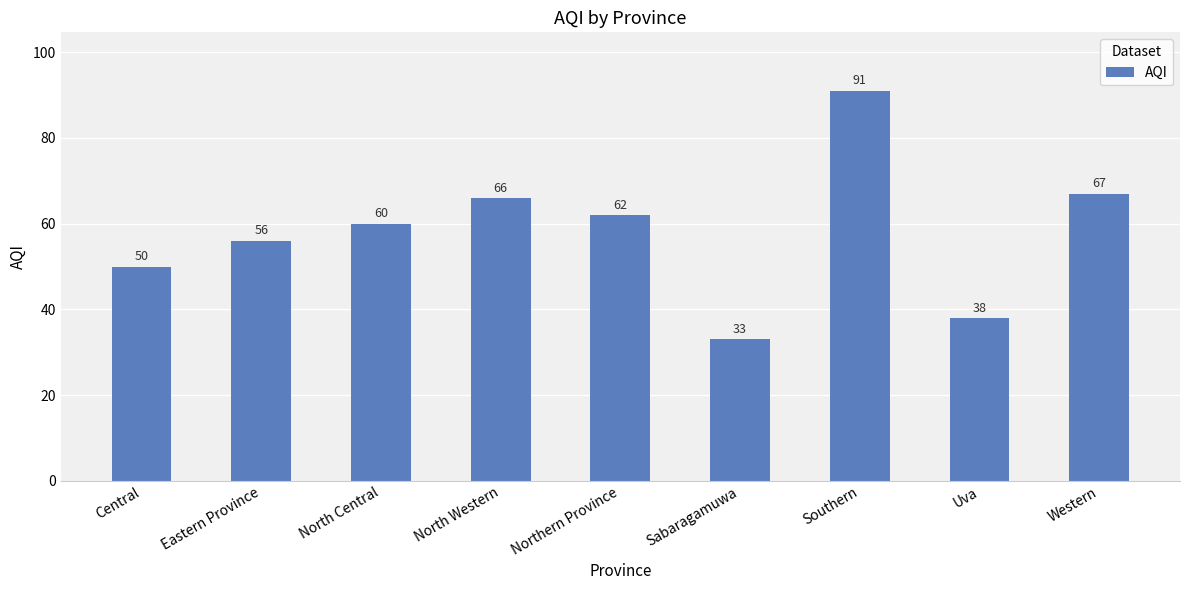

What is the label of the 8th bar from the right?

Eastern Province